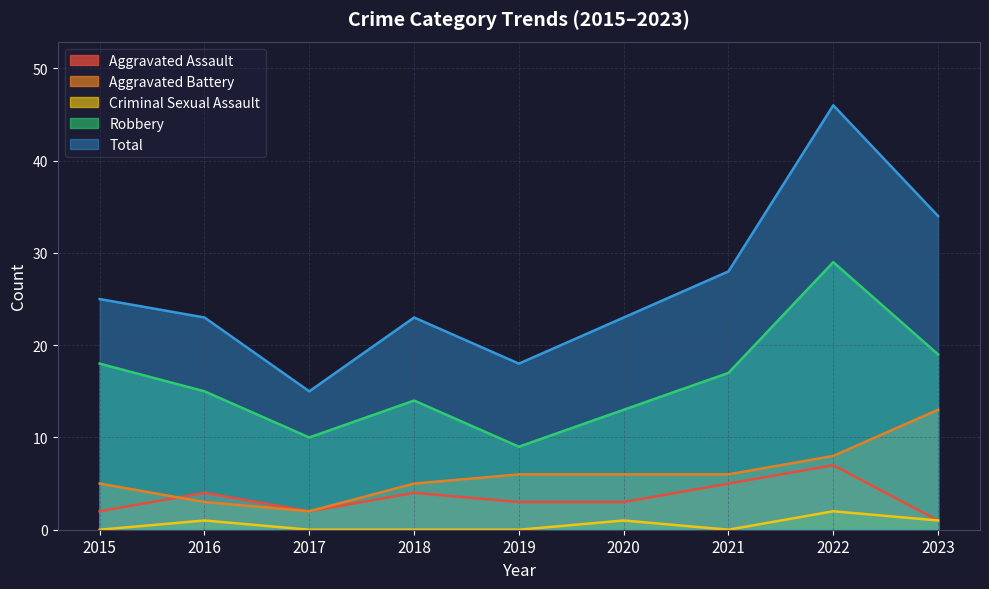

What is the total value across all series at 2023?

68